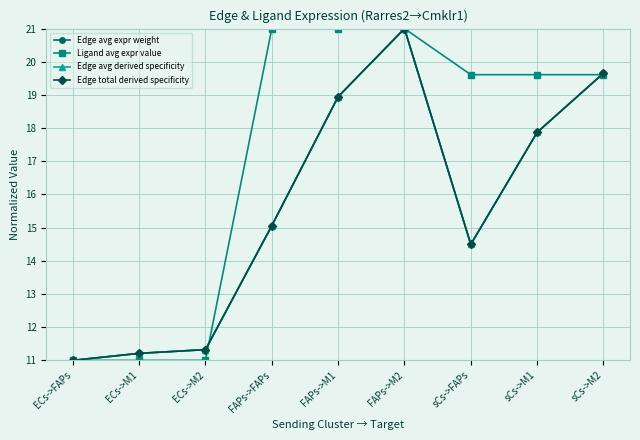

Where is the first local minimum for Edge total derived specificity?

sCs->FAPs